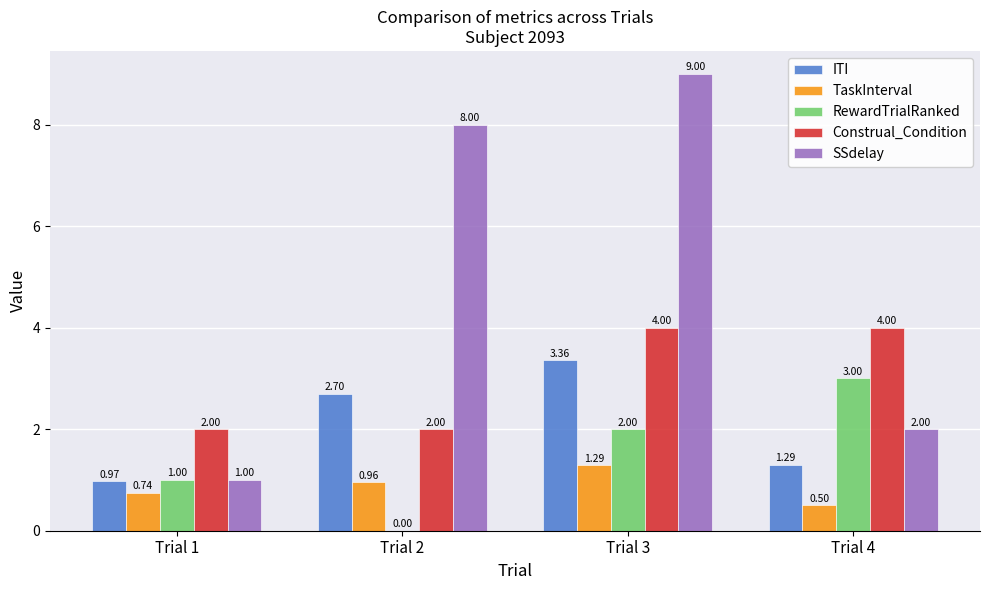

Which series changed the most between Trial 3 and Trial 4?

SSdelay